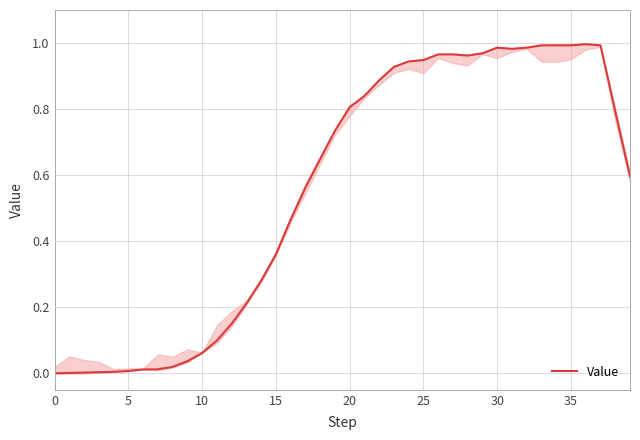

What is the difference between the maximum and second lowest values?

1.0